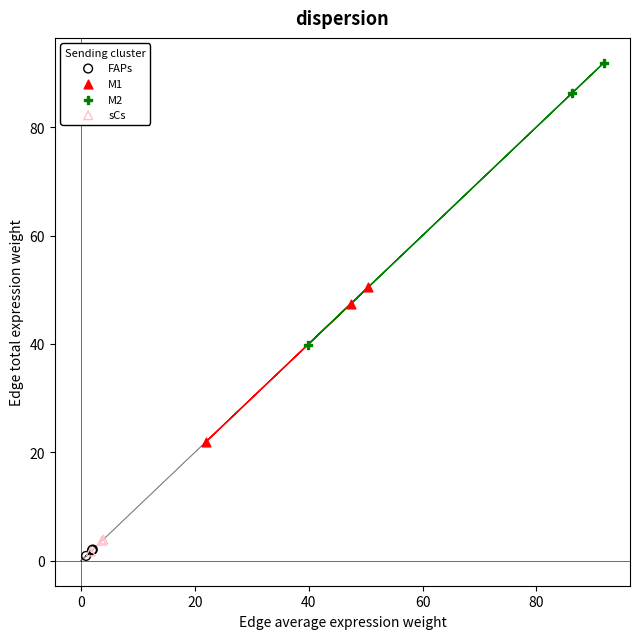

Which series has the widest spread of Y values?

M2